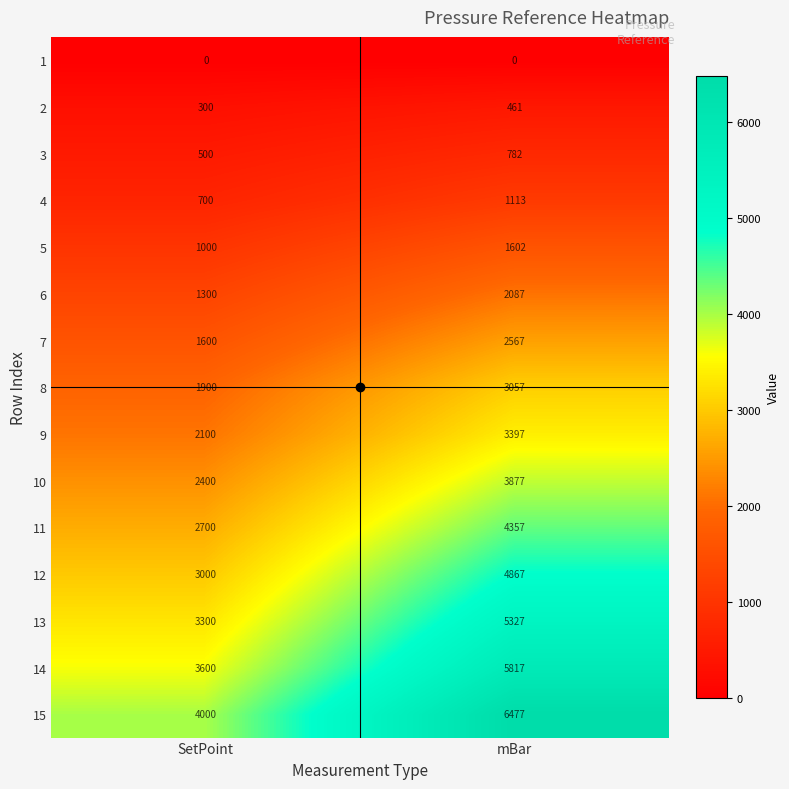

What is the average value of the 5 series?

1301